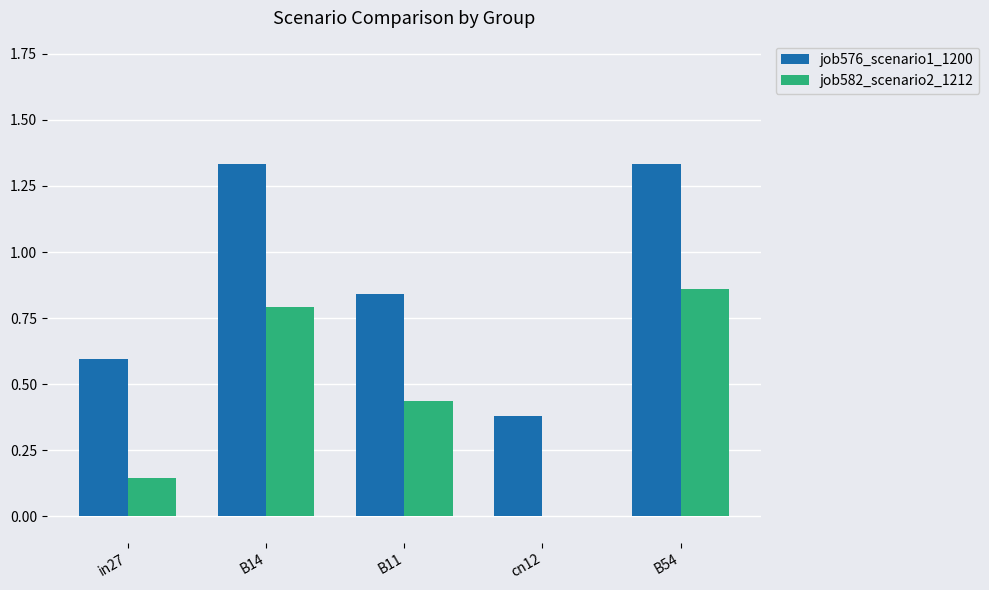

What is the total value across all series at B54?

2.2